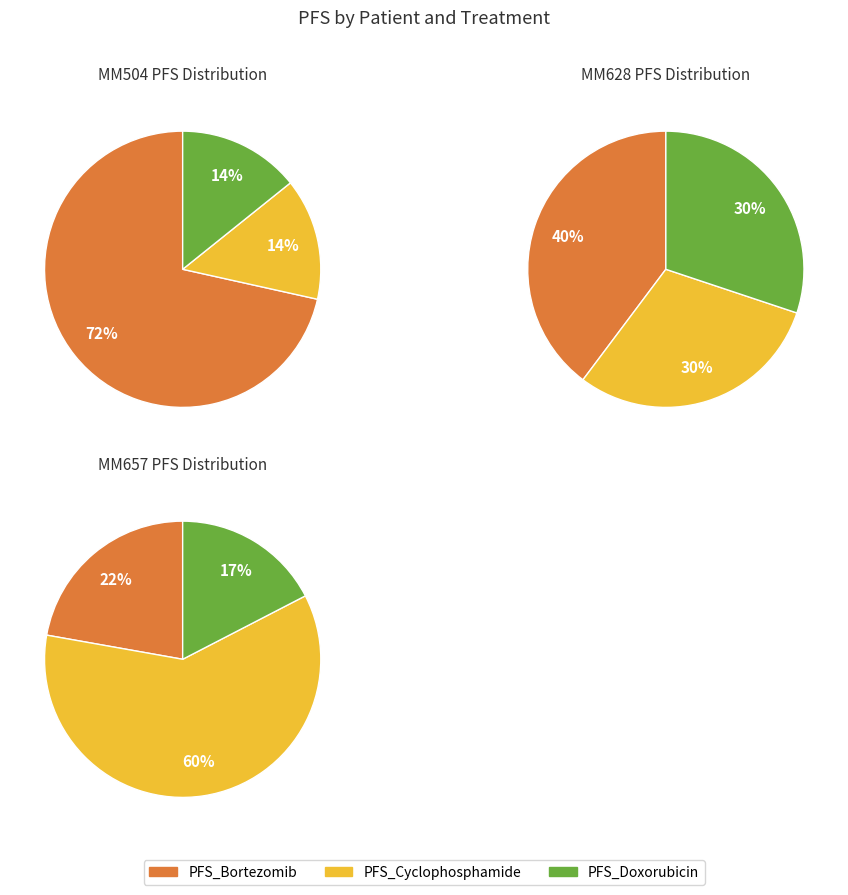

What is the total percentage of PFS_Cyclophosphamide and PFS_Doxorubicin?

28.5%